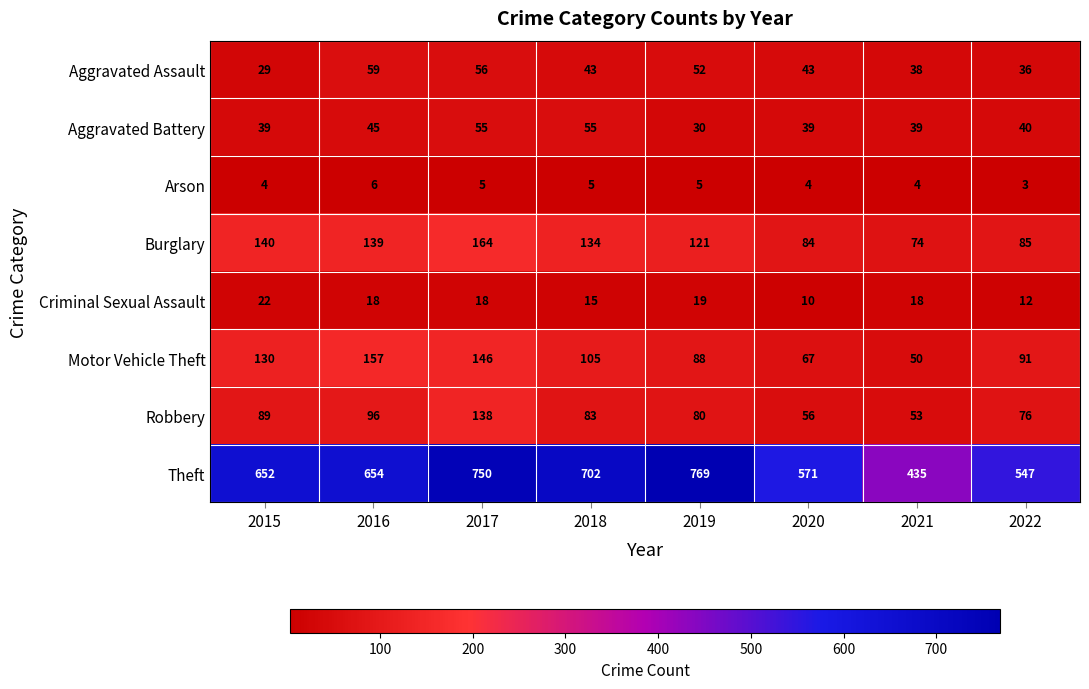

What is the sum of all Aggravated Battery values?

342